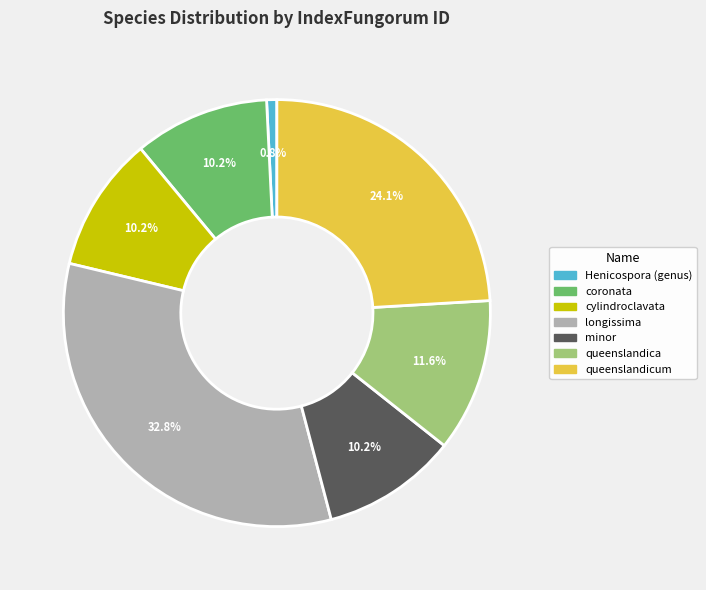

What percentage do minor and Henicospora (genus) together represent?

11.0%